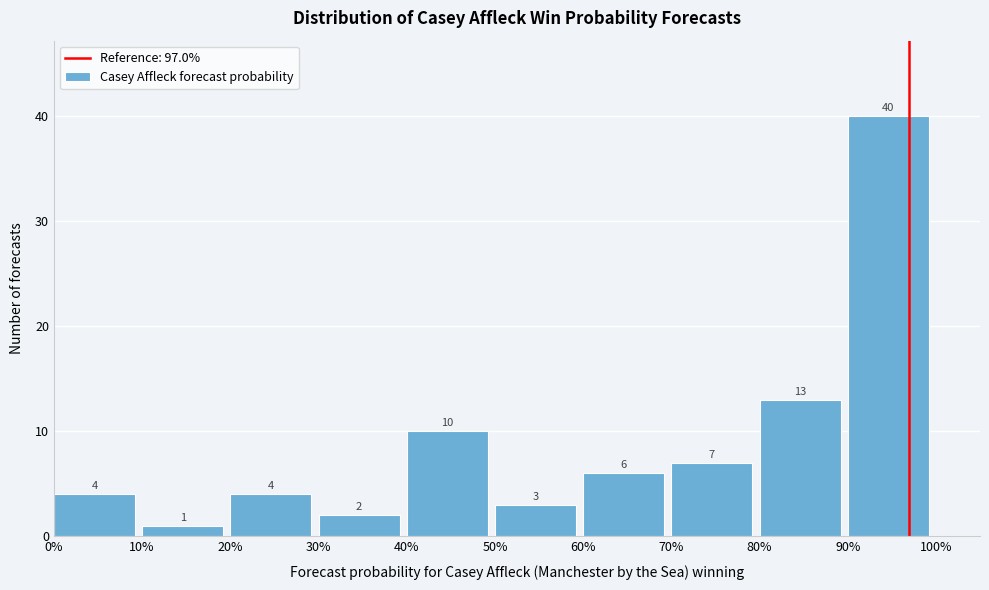

Which range on the x-axis has the tallest bar?

90% to 100%